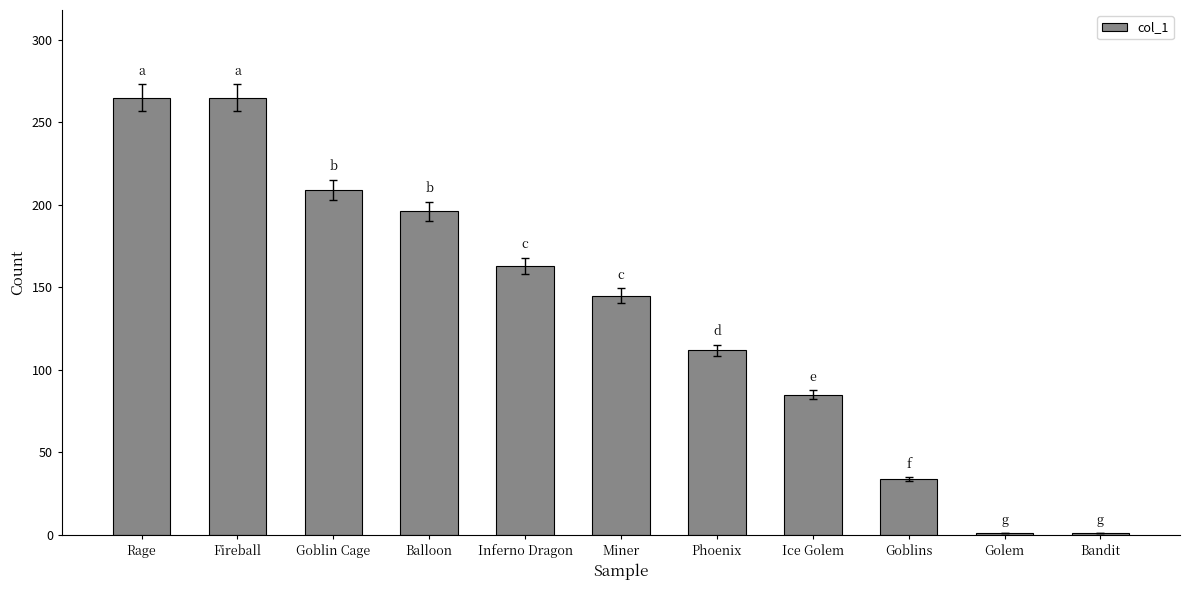

Between Golem and Goblin Cage, which is larger?

Goblin Cage